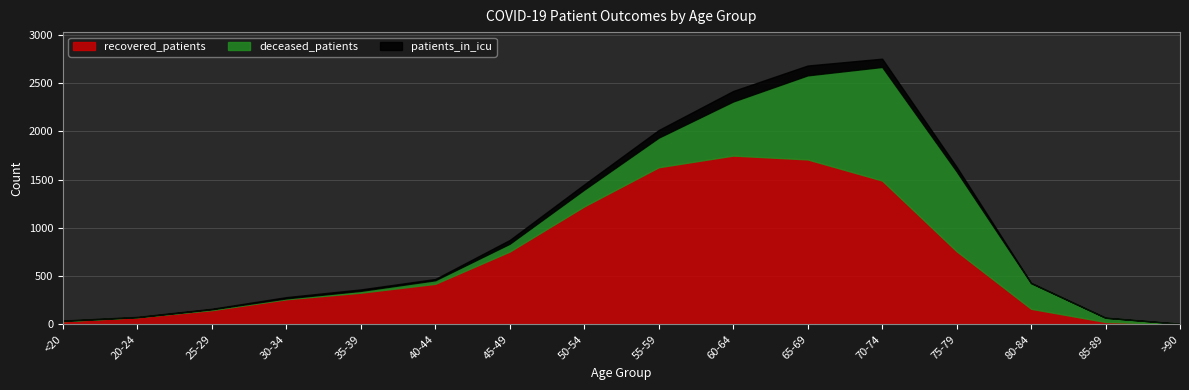

Which label corresponds to the largest value in the chart?

60-64